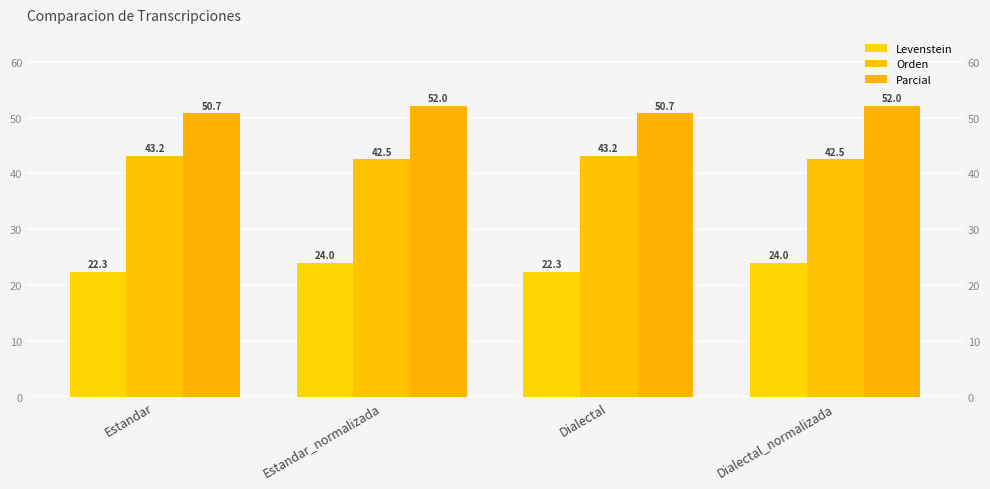

What is the difference between the highest and lowest values at Dialectal_normalizada?

28.1